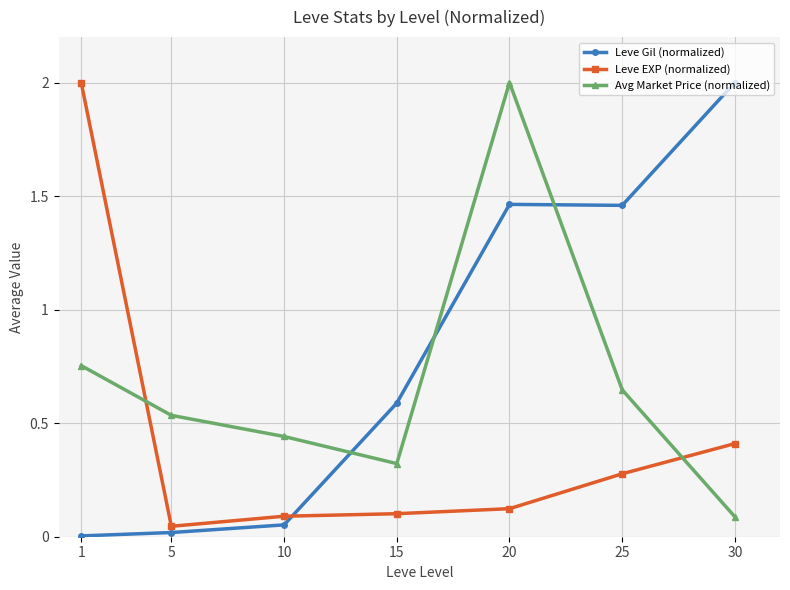

What is the average value of the Avg Market Price (normalized) series?

0.7